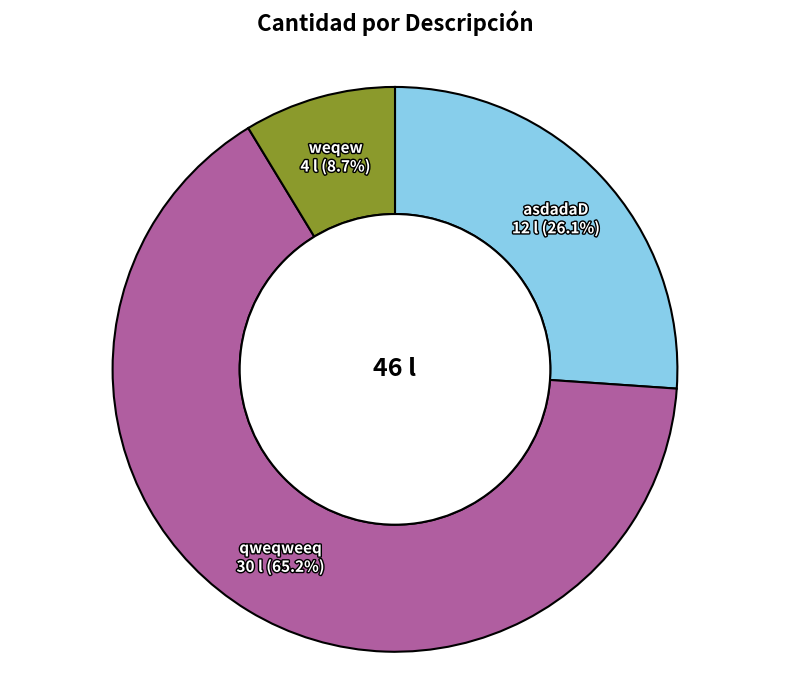

Is there a majority slice in this chart?

Yes